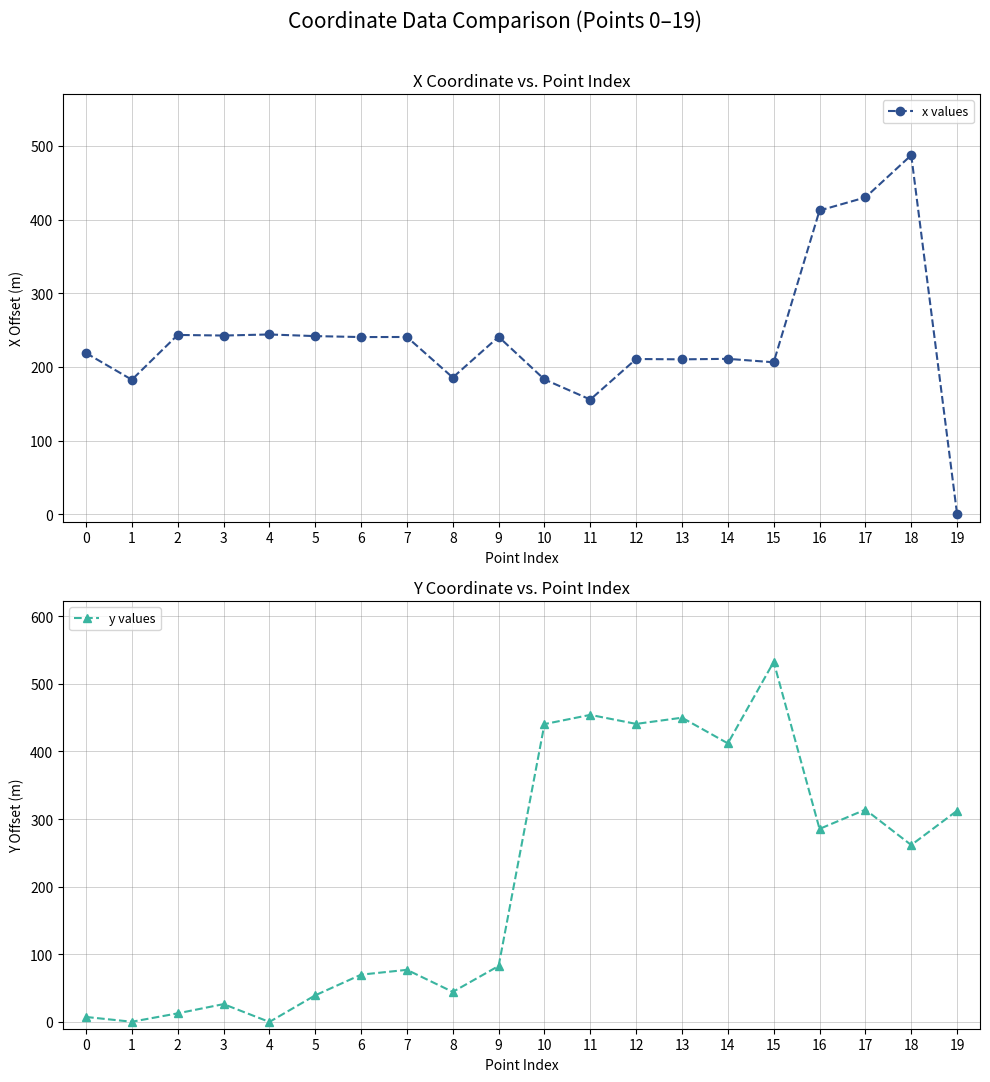

How many lines are shown in the chart?

2